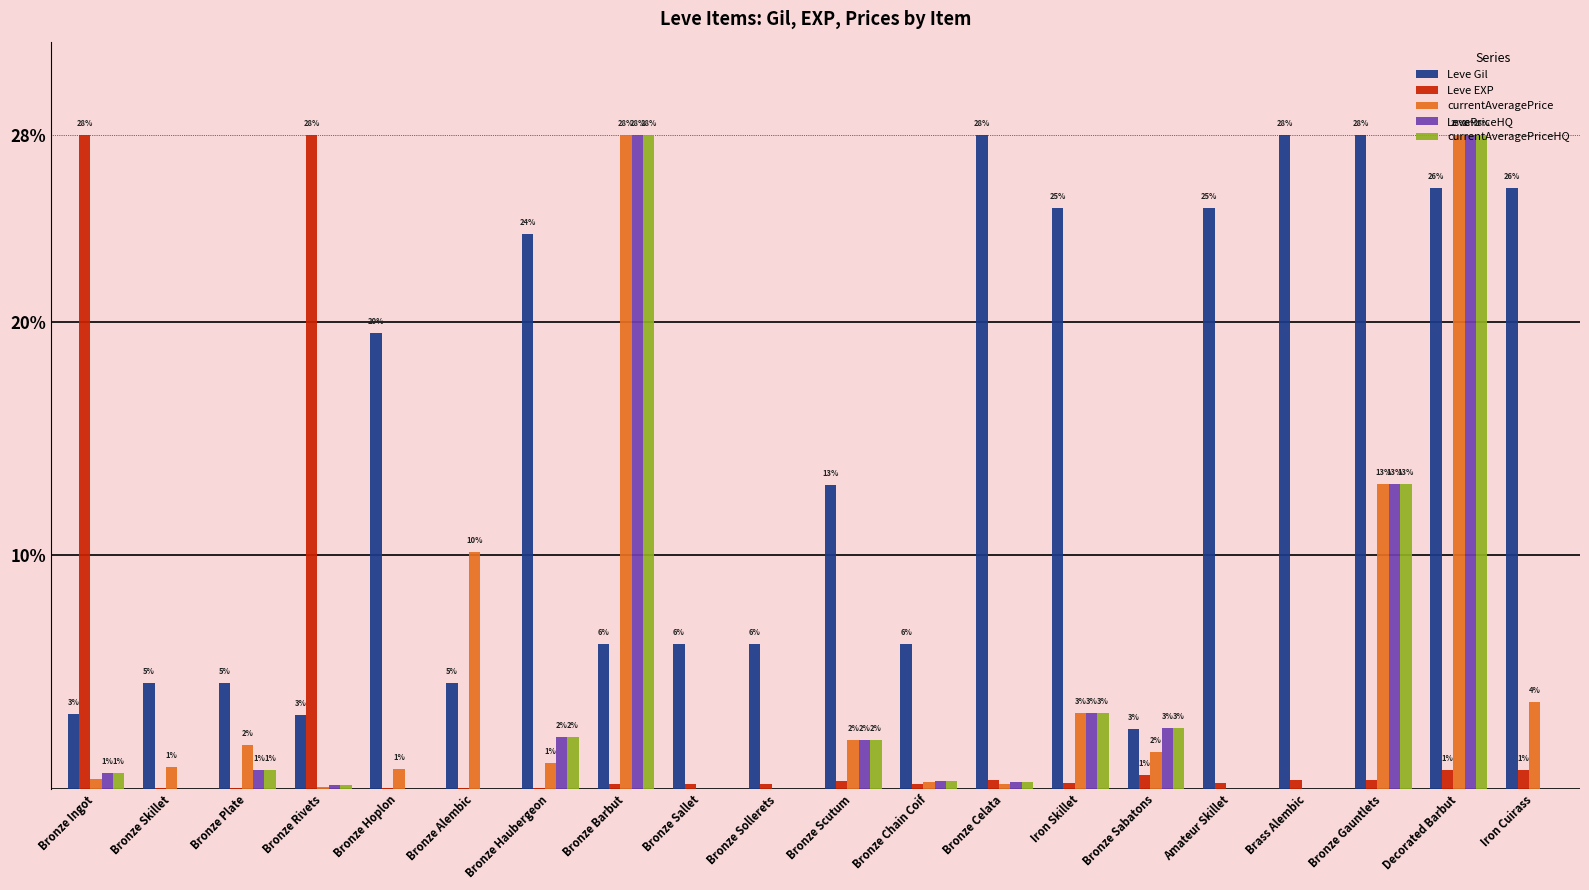

What are all the series names shown in the legend?

Leve Gil, Leve EXP, currentAveragePrice, LevePriceHQ, currentAveragePriceHQ